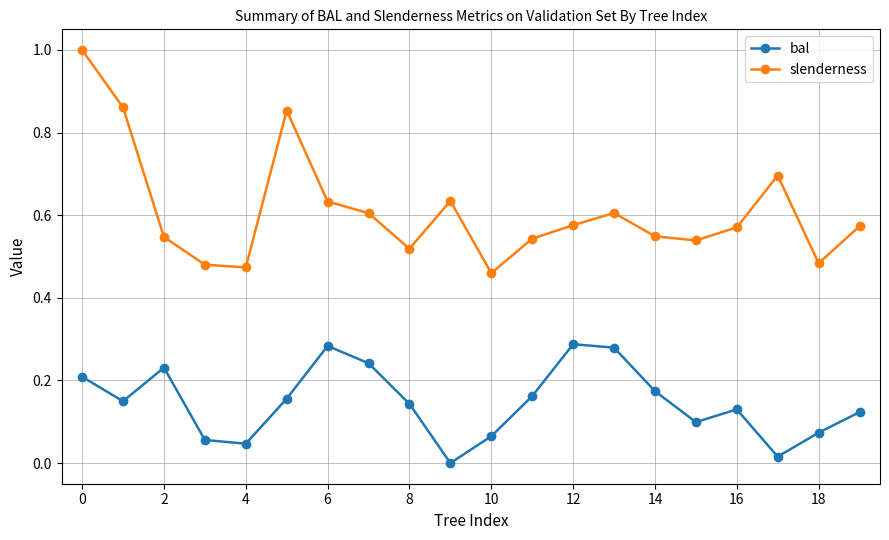

Rank the series by their average value, from lowest to highest.

bal, slenderness